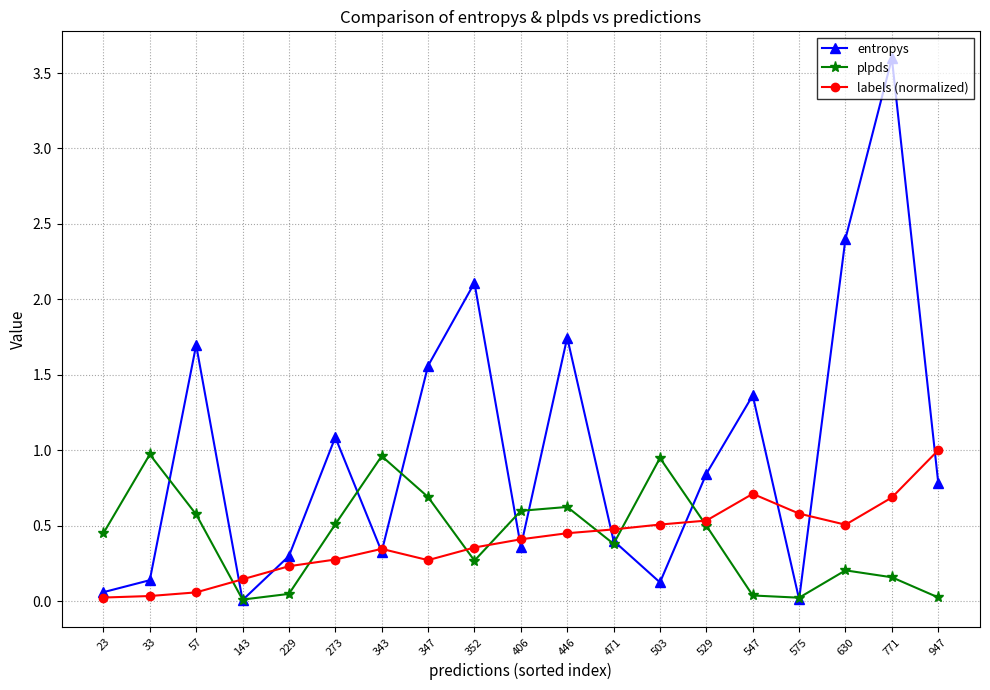

What is the maximum value shown in the chart?

3.6